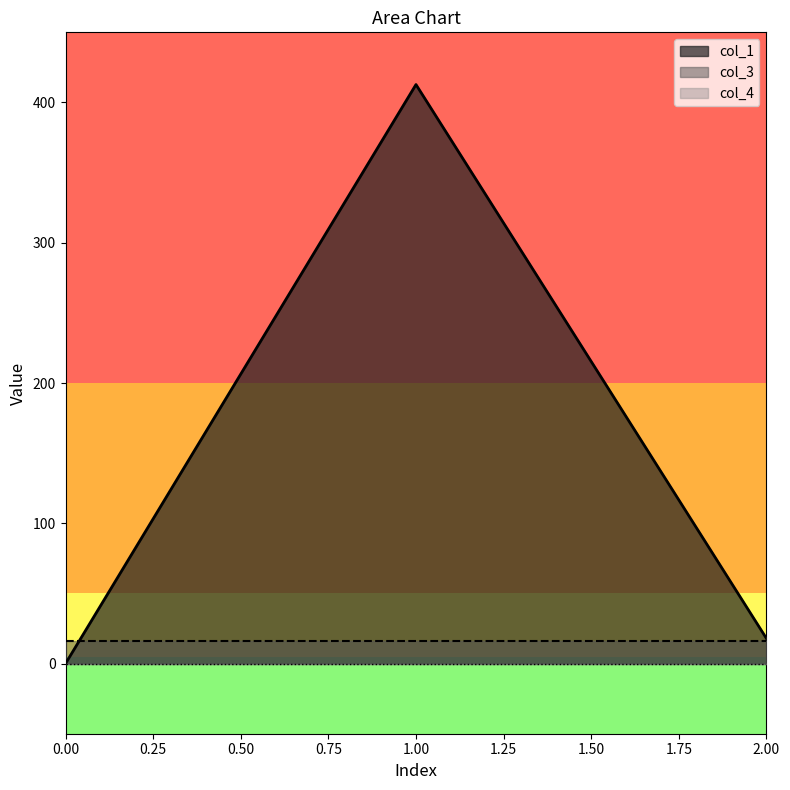

How many data points does each series have?

3